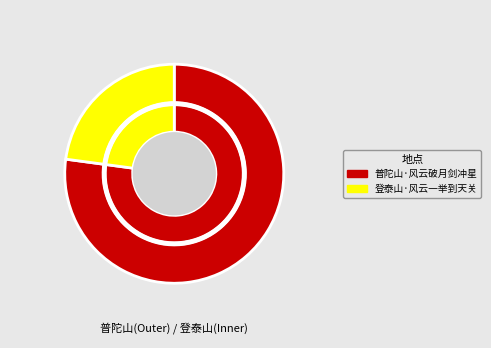

What is the largest slice in the pie chart?

普陀山·风云破月剑冲星